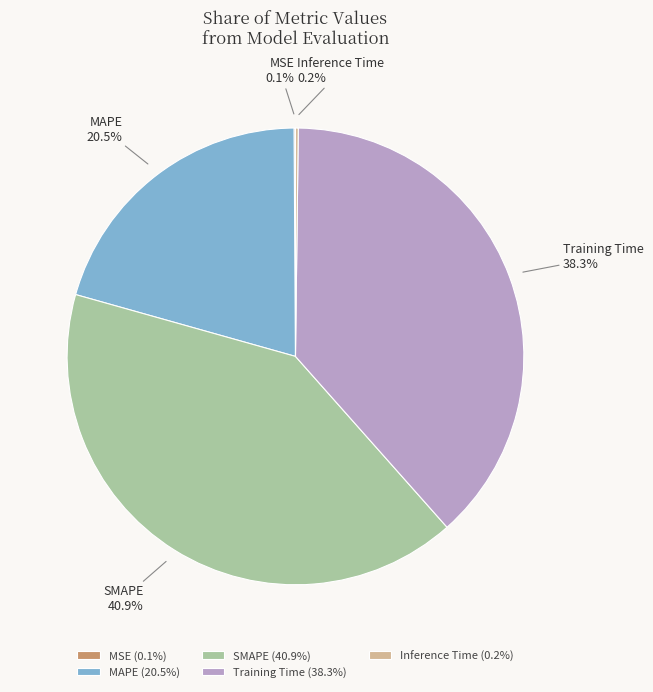

Between MAPE and Training Time, which is larger?

Training Time